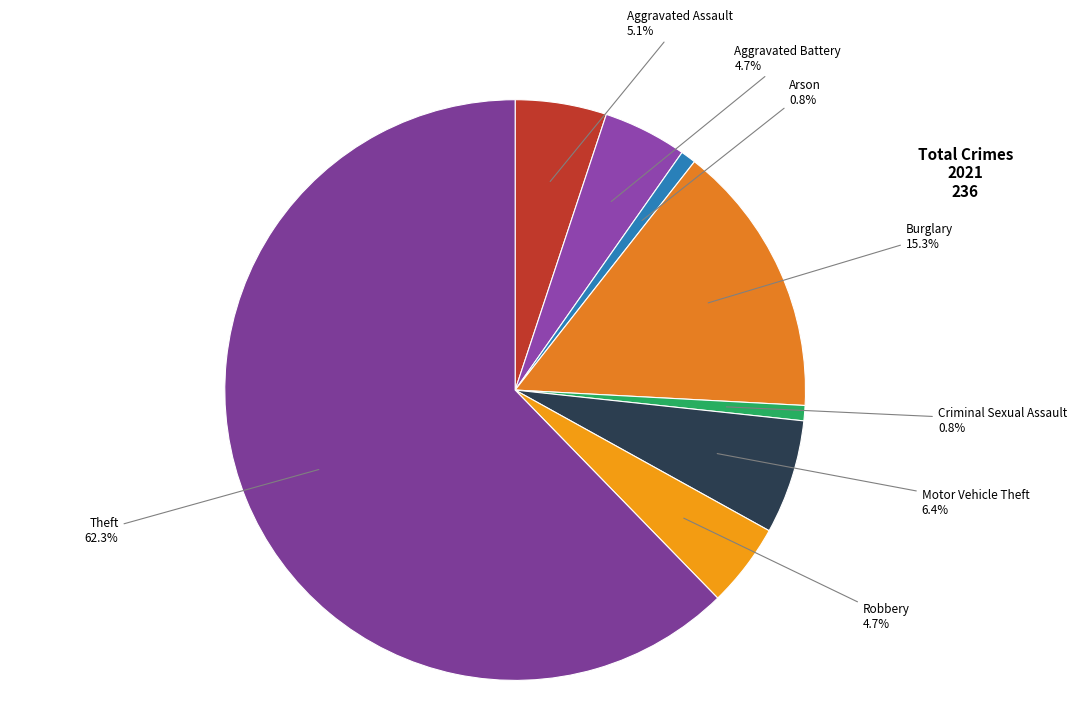

Is there any slice that represents more than half of the pie?

Yes